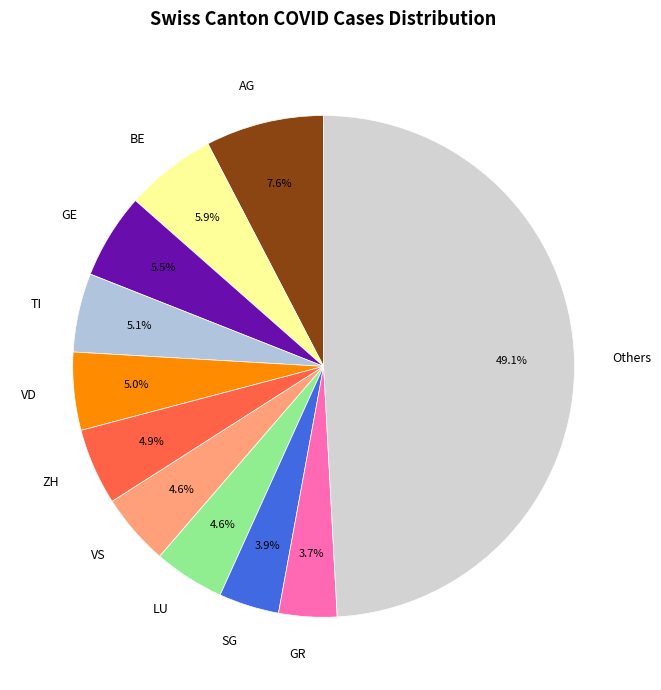

Does ZH represent more than half of the total?

No